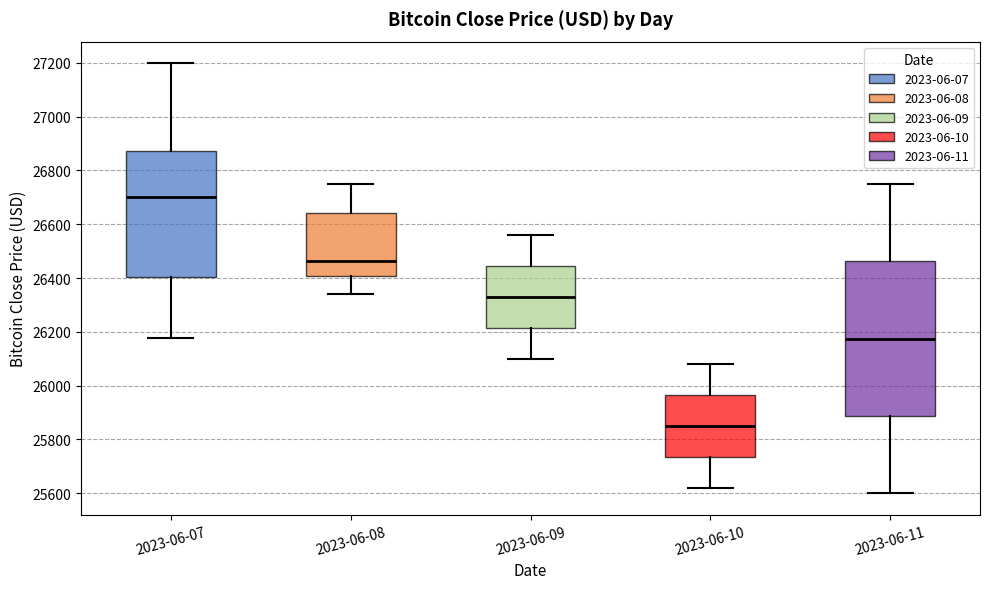

Reading left to right, transcribe this box plot: for each box, give where its median line is, the range the box spans, and where its two whiskers end, as read against the y-axis. The values are not printed on the chart, so give them approximately, as read against the axis.

2023-06-07: median 26700, box 26400 to 26880, whiskers 26180 to 27200
2023-06-08: median 26460, box 26400 to 26640, whiskers 26340 to 26760
2023-06-09: median 26340, box 26220 to 26440, whiskers 26100 to 26560
2023-06-10: median 25860, box 25740 to 25960, whiskers 25620 to 26080
2023-06-11: median 26180, box 25880 to 26460, whiskers 25600 to 26760